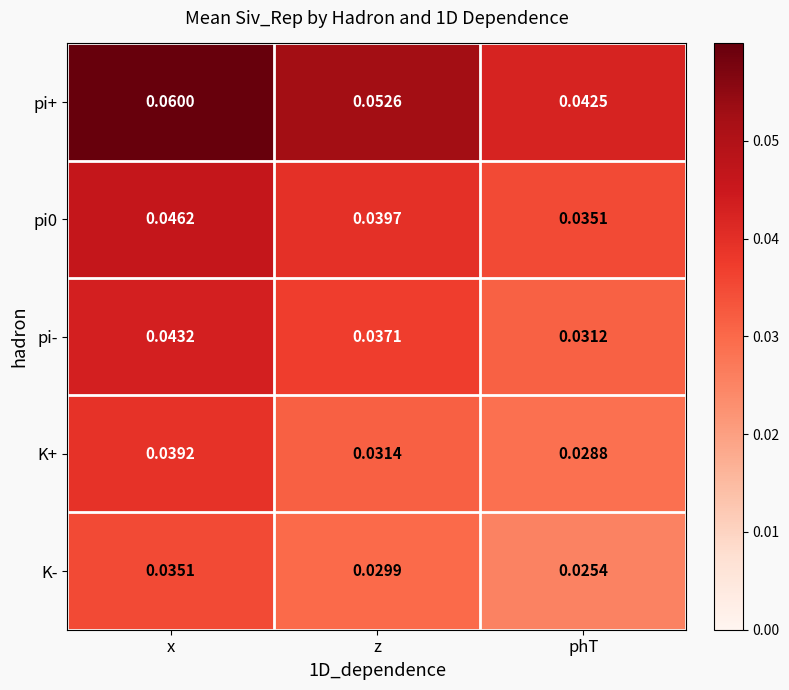

List the labels in order of K- value, largest first.

x, z, phT